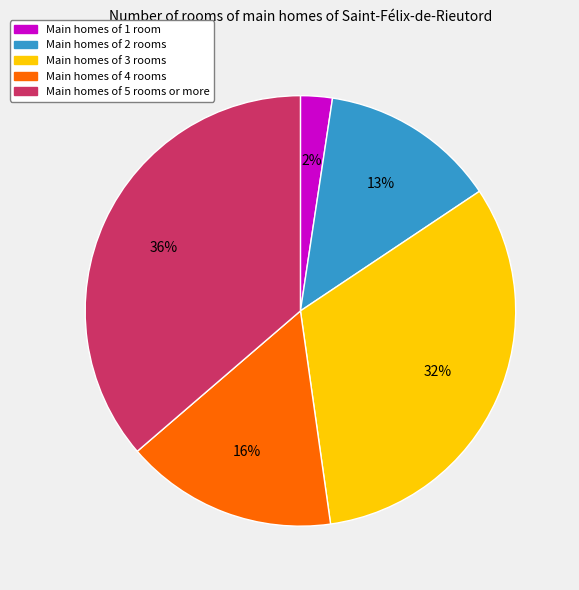

Count the number of slices in the pie.

5